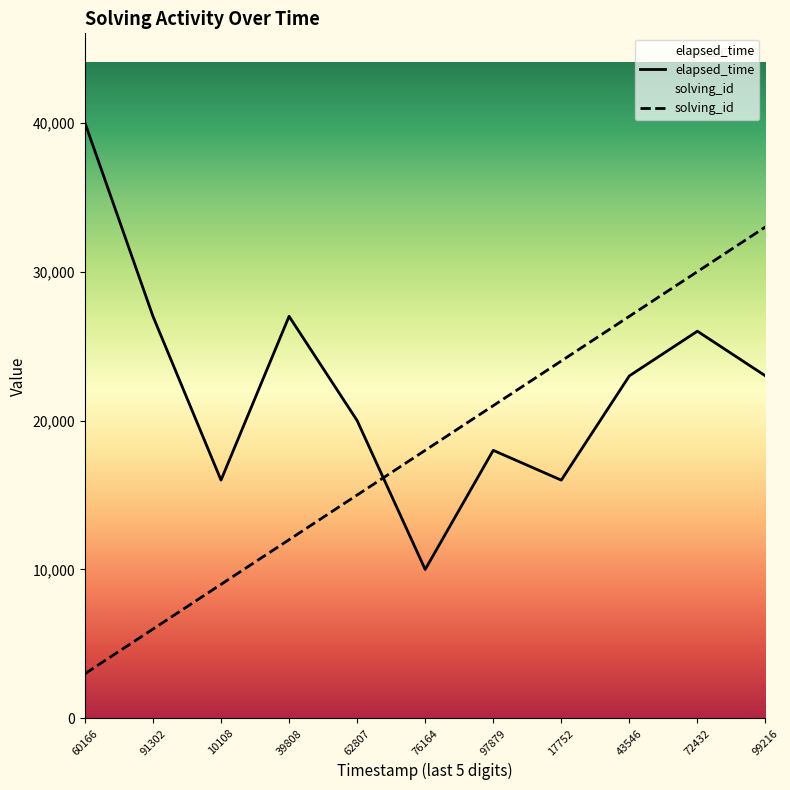

How many lines are shown in the chart?

2